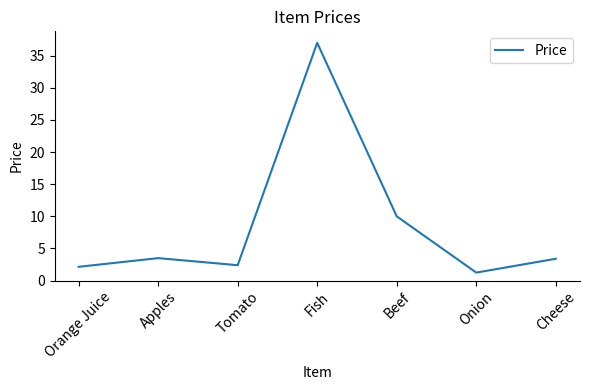

How many values exceed 3?

4